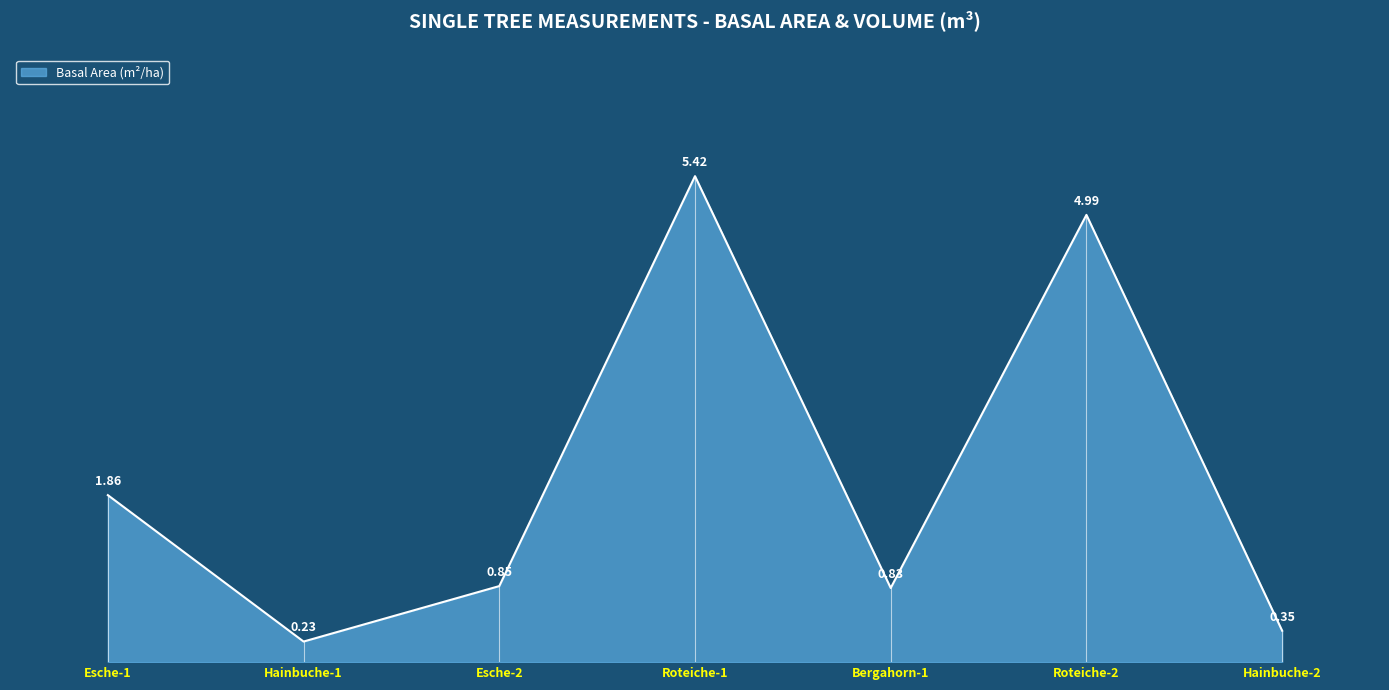

List the labels in order of value, largest first.

Roteiche-1, Roteiche-2, Esche-1, Esche-2, Bergahorn-1, Hainbuche-2, Hainbuche-1